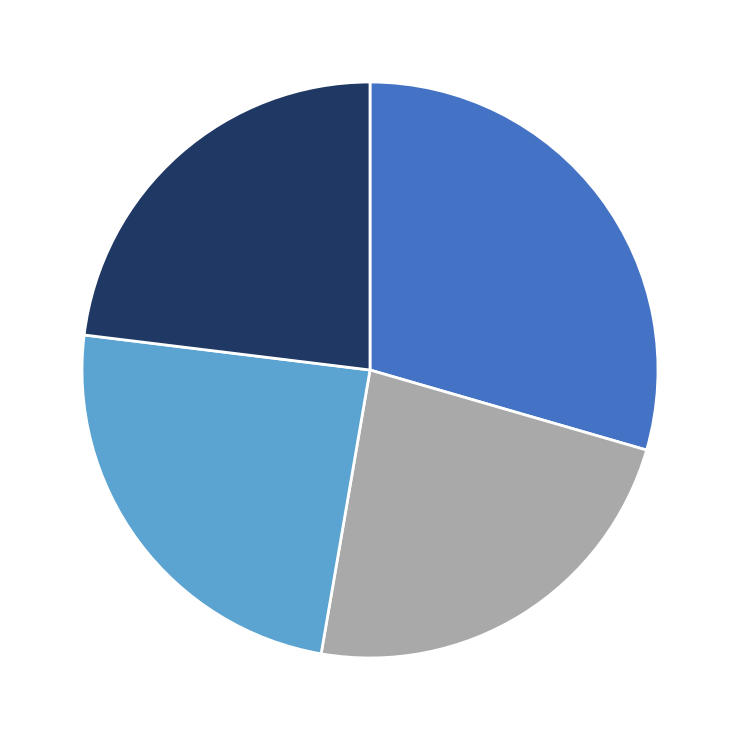

Is there a majority slice in this chart?

No